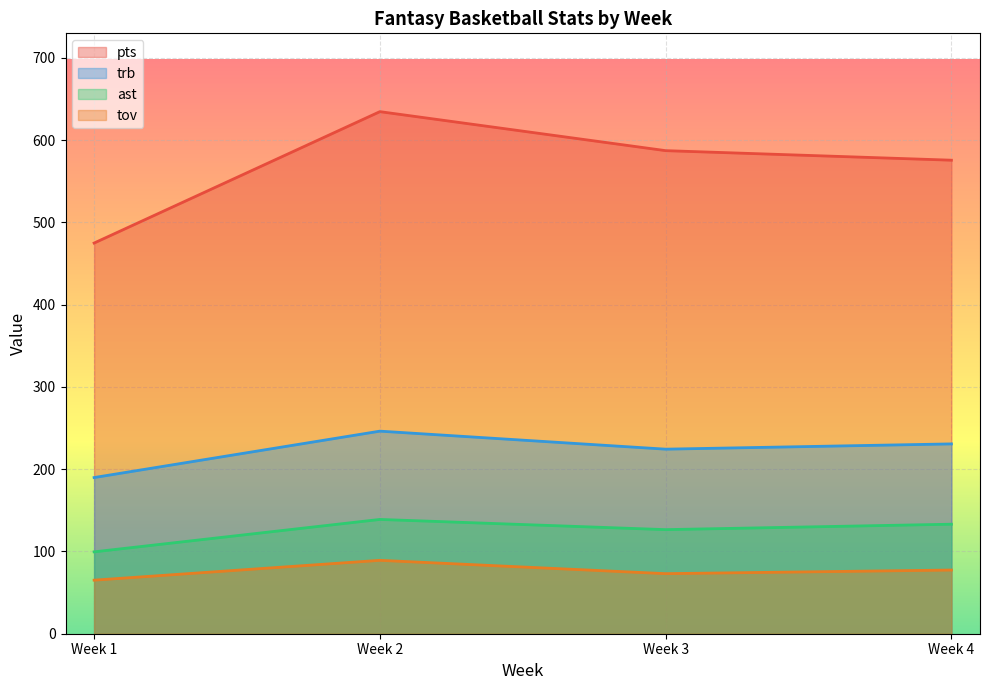

Is the value of pts at Week 1 greater than the value of ast at Week 2?

Yes